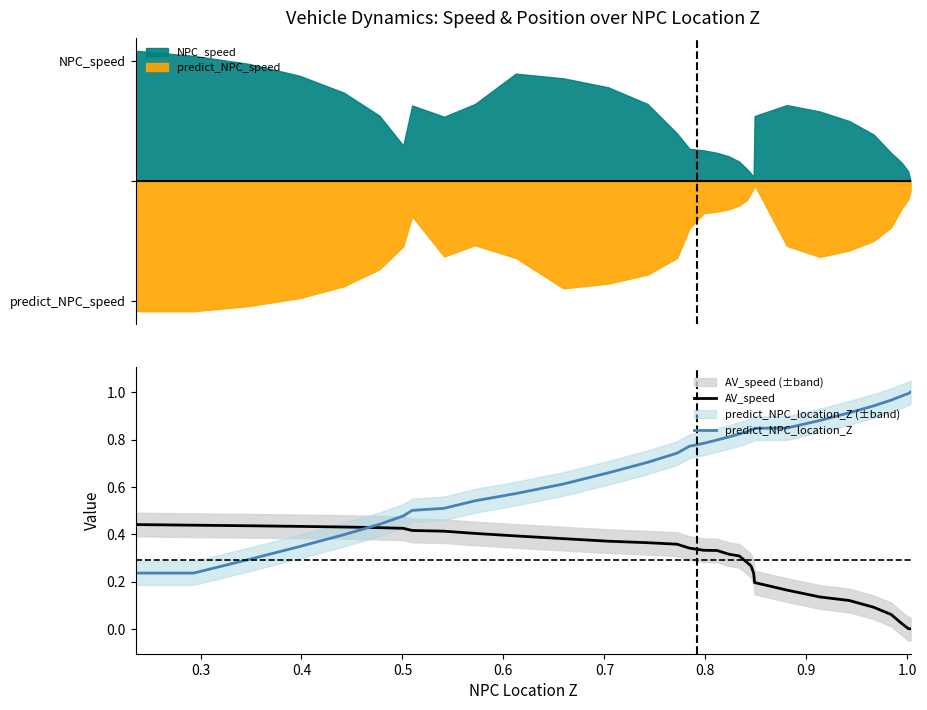

How many data points does each series have?

32